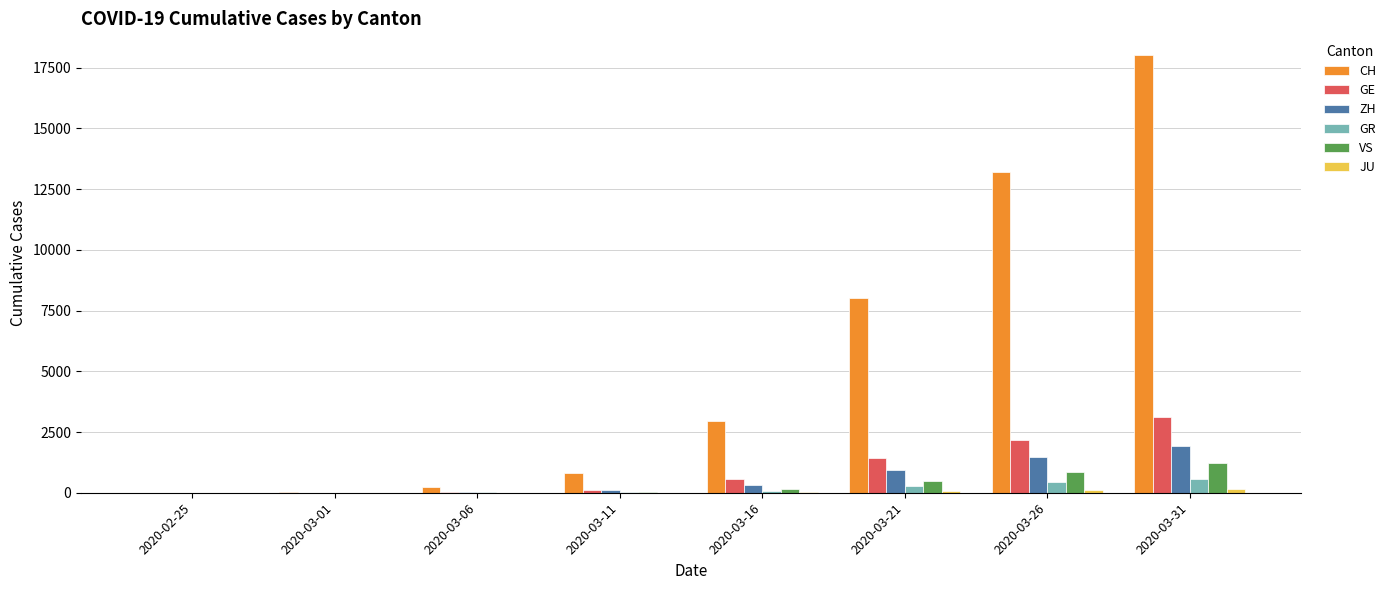

What is the average value of the GE series?

927